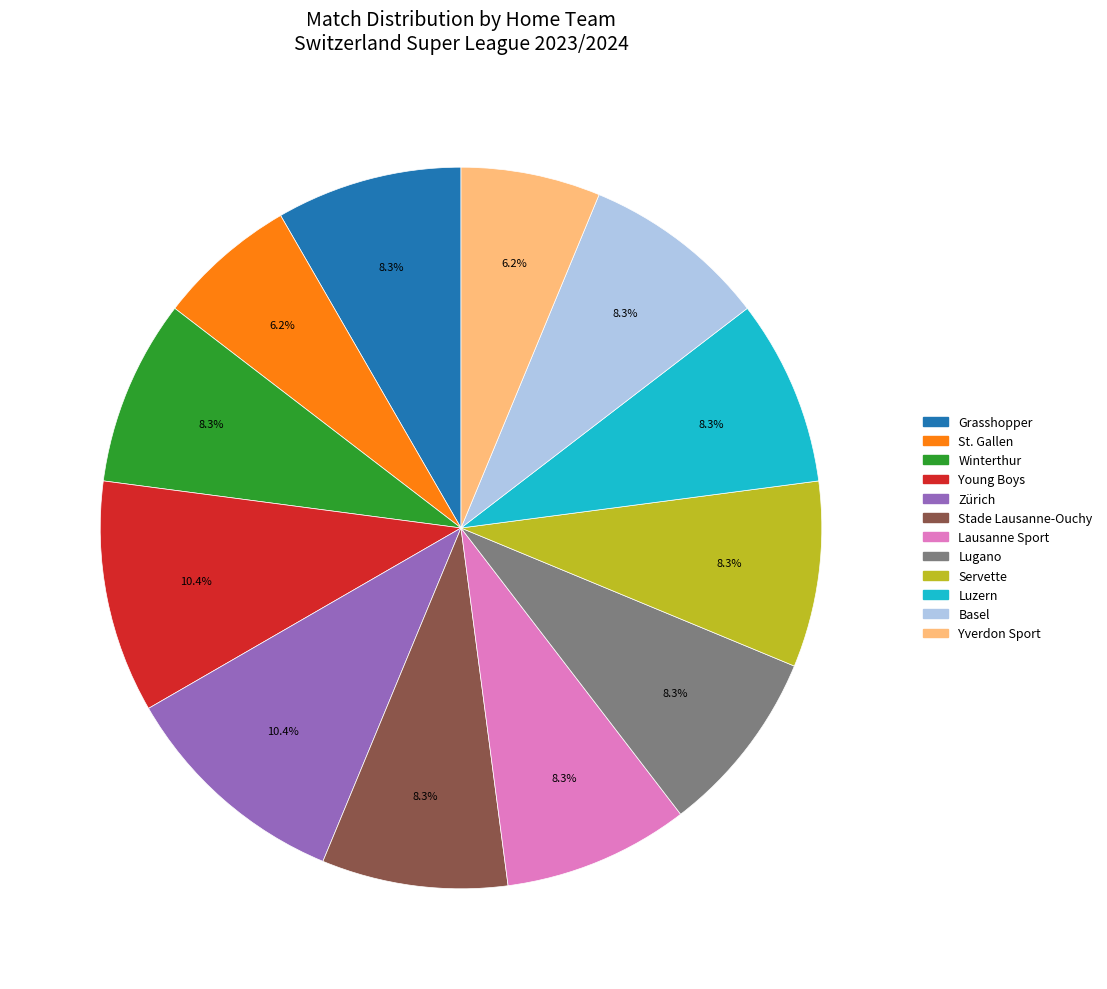

Count the number of slices in the pie.

12